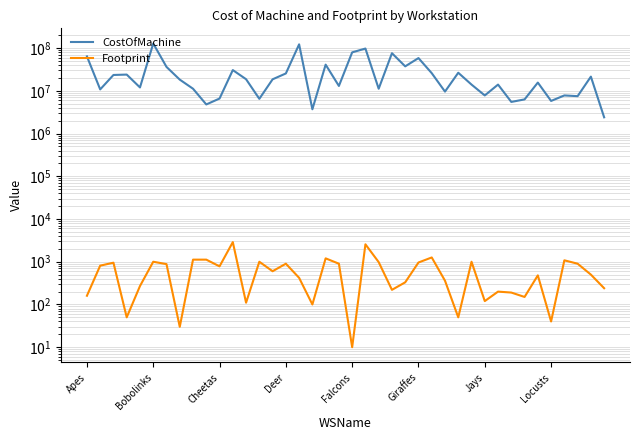

Does the chart have visible grid lines?

Yes